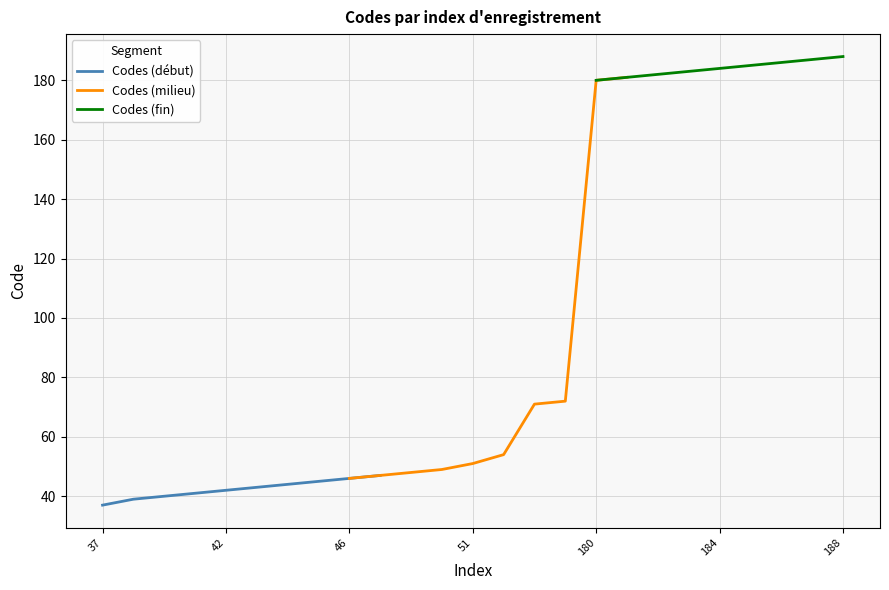

Rank the categories by value from highest to lowest.

188, 187, 186, 185, 184, 183, 182, 181, 180, 72, 71, 54, 51, 49, 48, 47, 46, 45, 44, 43, 42, 41, 40, 39, 37